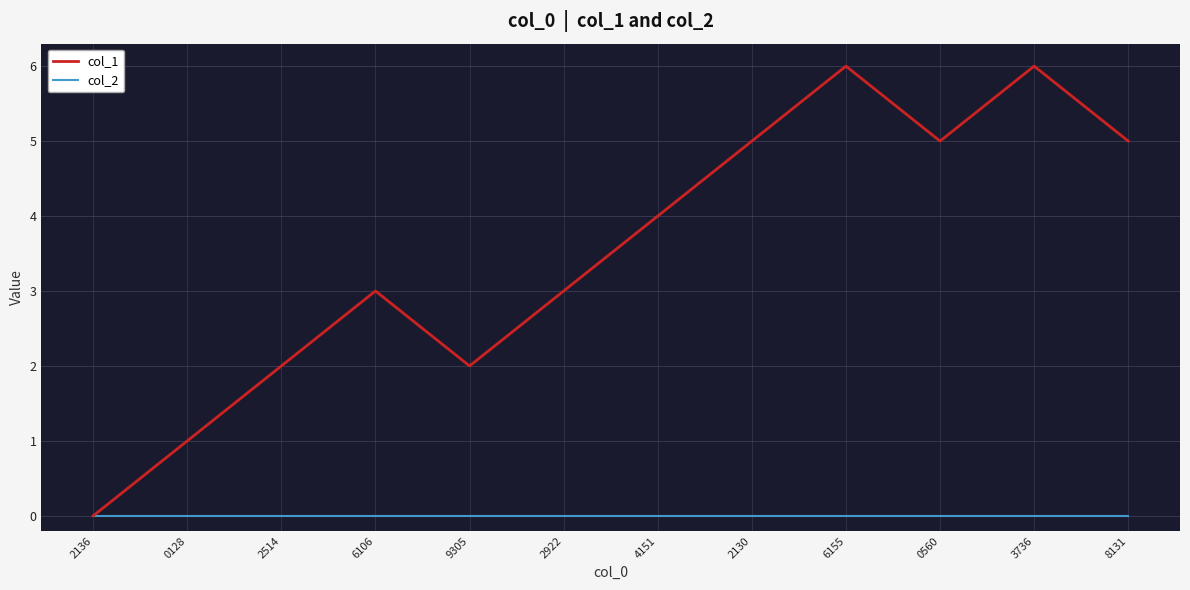

How many positive values does the col_1 series have?

11